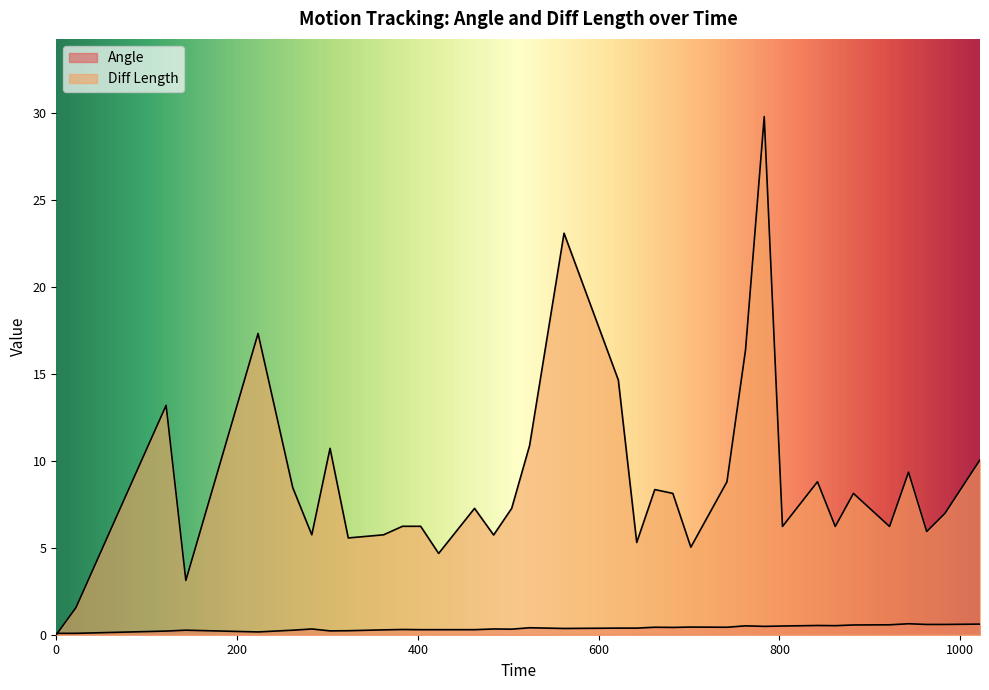

Reading right to left, extract all data points from this chart.

Angle: 0.6	0.6	0.6	0.6	0.6	0.6	0.5	0.5	0.5	0.5	0.5	0.4	0.4	0.4	0.4	0.4	0.4	0.4	0.4	0.3	0.3	0.3	0.3	0.3	0.3	0.3	0.2	0.2	0.3	0.3	0.2	0.3	0.2	0.1	0.1
Diff Length: 10.1	7.0	5.9	9.3	6.2	8.1	6.2	8.8	6.2	29.8	16.4	8.8	5.0	8.1	8.3	5.3	14.6	23.1	10.9	7.3	5.7	7.3	4.7	6.2	6.2	5.7	5.6	10.7	5.7	8.4	17.3	3.1	13.2	1.6	0.0